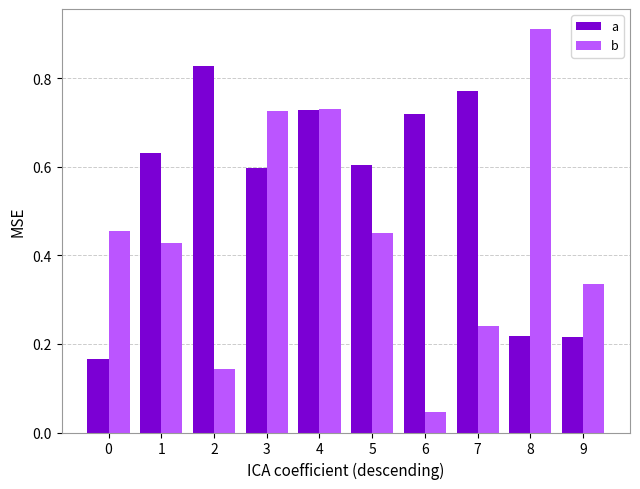

Rank the series by their average value, from highest to lowest.

a, b